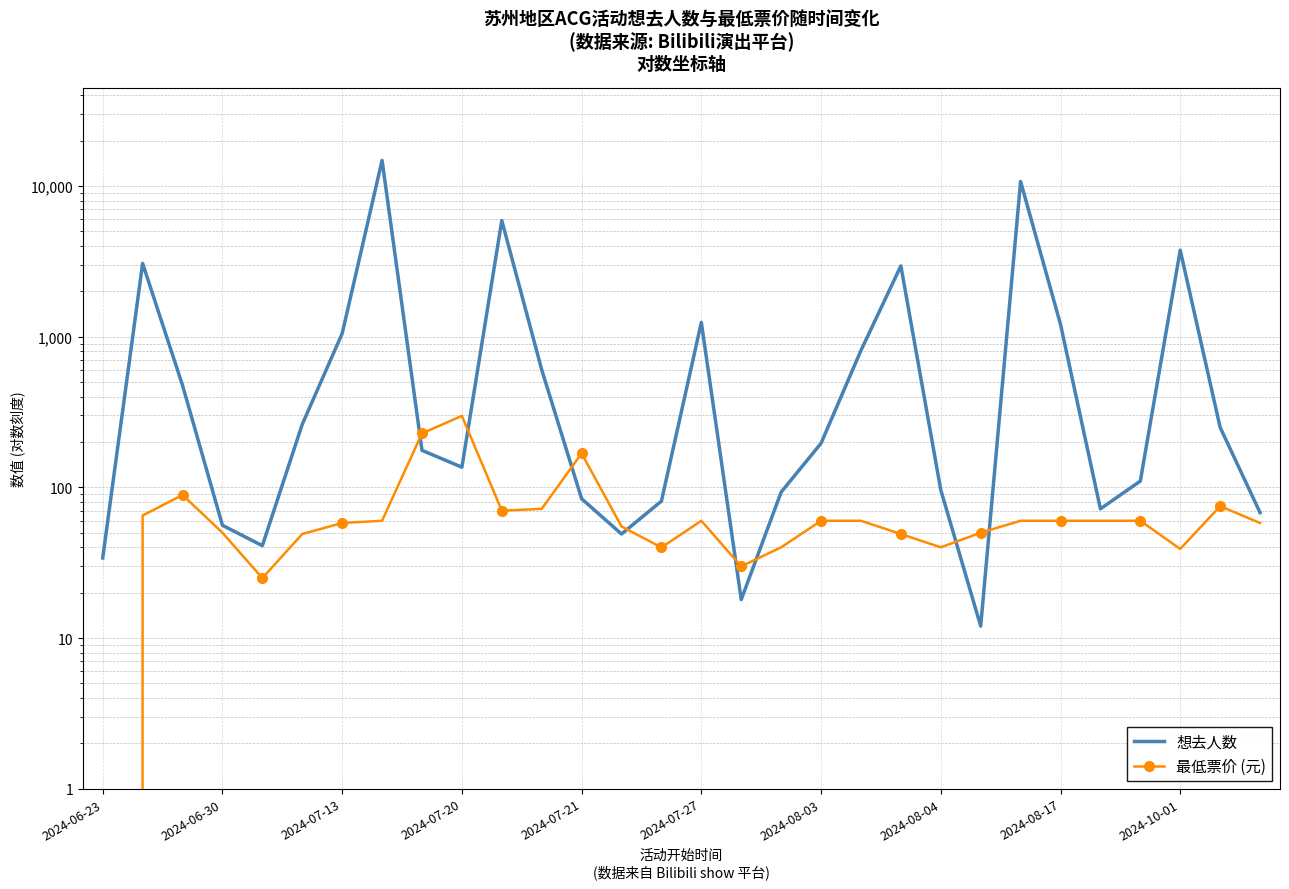

True or false: 最低票价 (元) has a value of 117.7 at 2024-08-17.

False